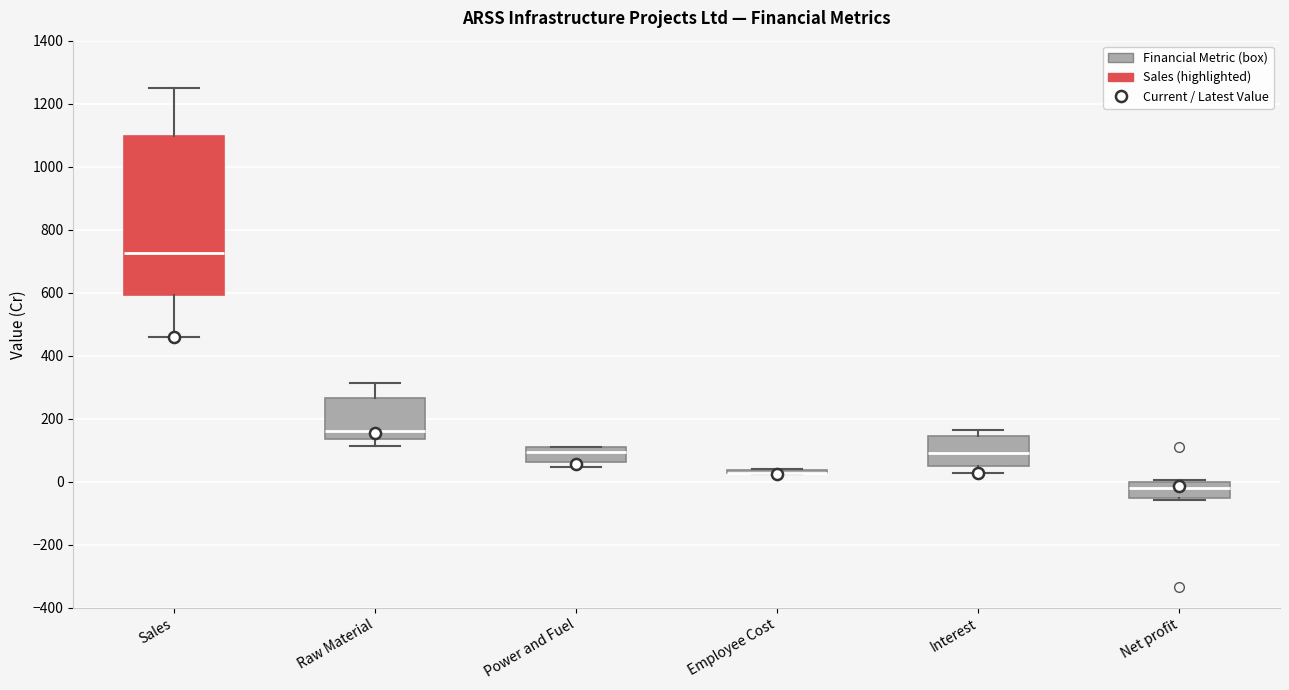

Which box is the tallest, from its lower edge to its upper edge?

Sales